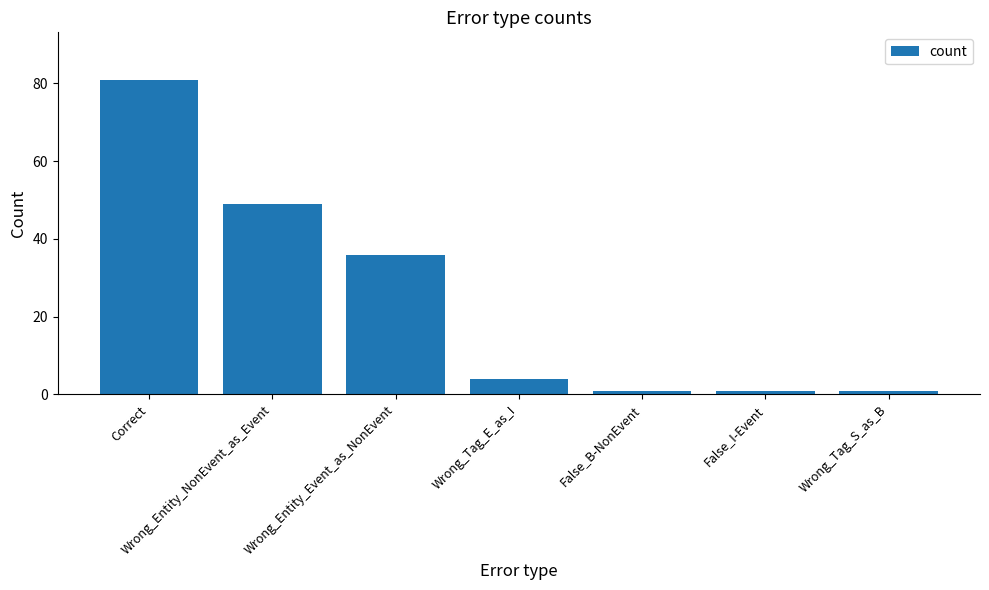

What is the sum of the values at Correct and Wrong_Entity_Event_as_NonEvent?

117